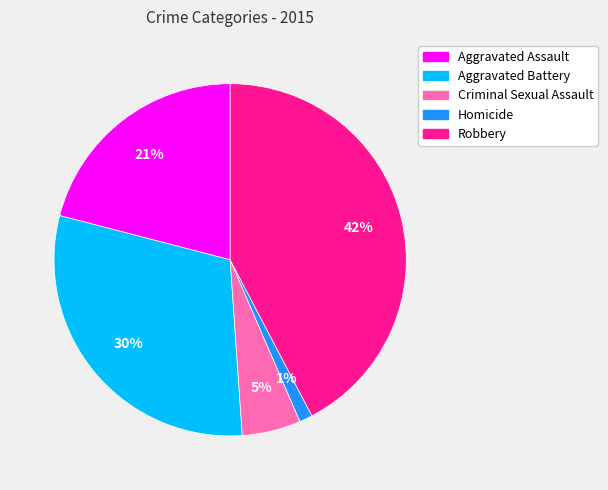

Combined, do Robbery and Homicide account for over 50%?

No